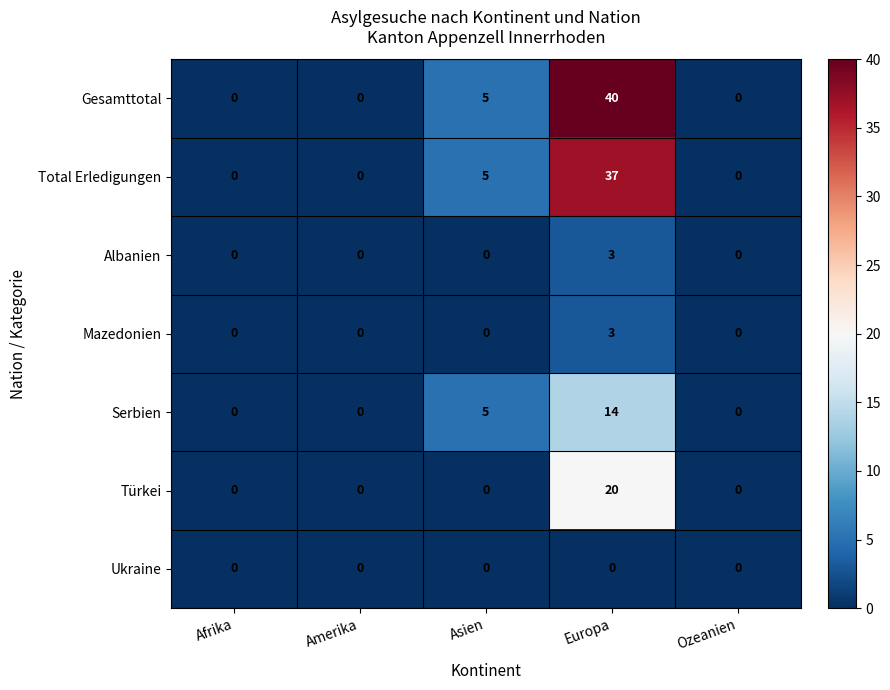

The value of Albanien at Asien is -1. True or false?

False